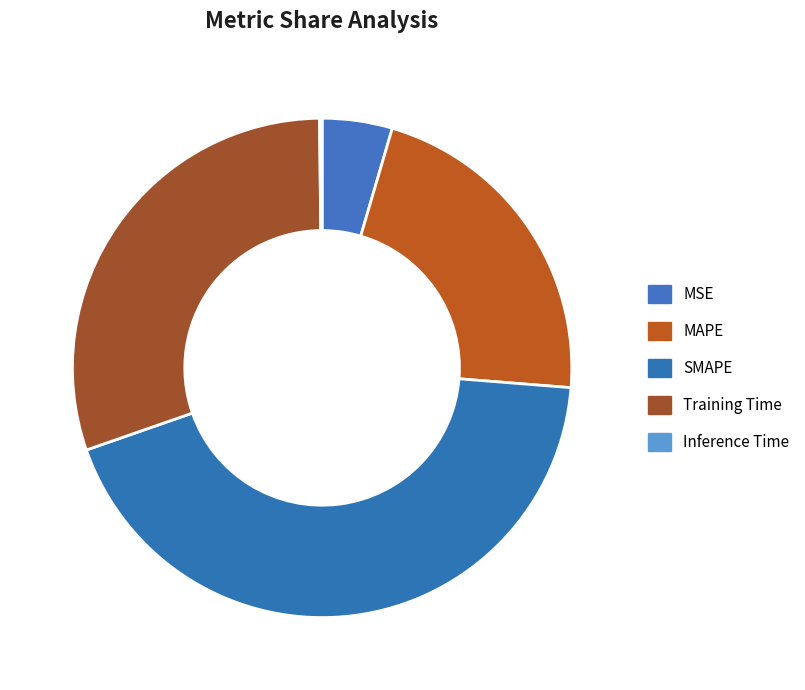

The MSE slice represents 1% of the pie. True or false?

False